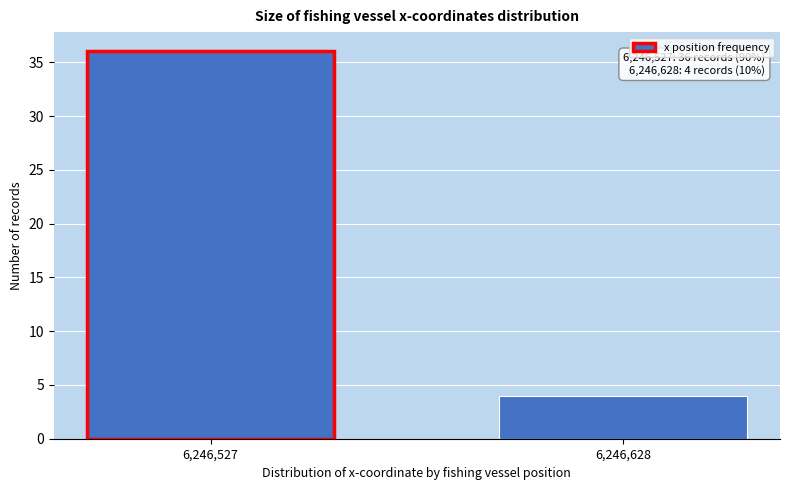

Reading left to right, transcribe all the data shown in this chart.

6,246,527=36	6,246,628=4